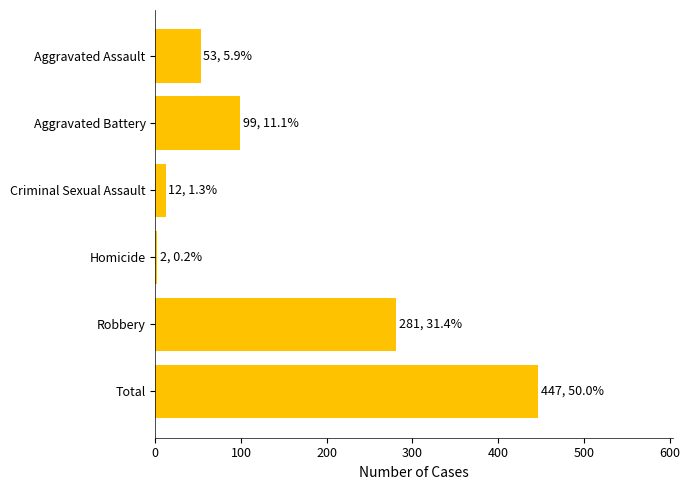

What is the label of the 5th bar from the top?

Robbery